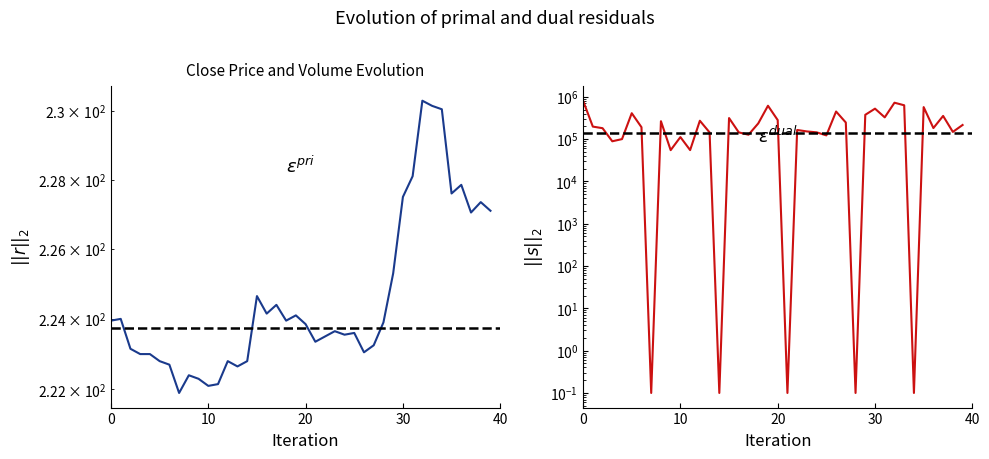

Which series has the largest range (max minus min)?

Volume